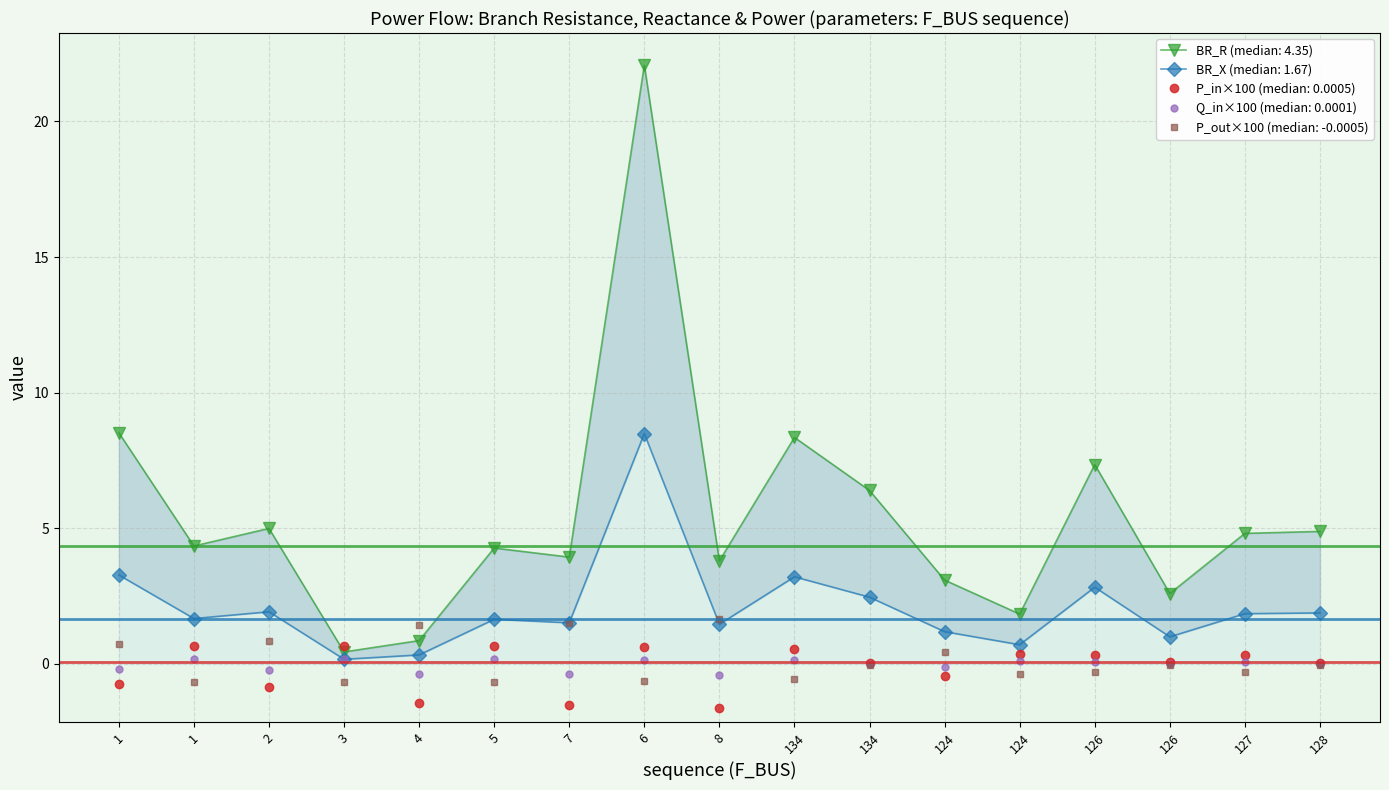

Is it true that BR_X equals 1.9 at 2?

True